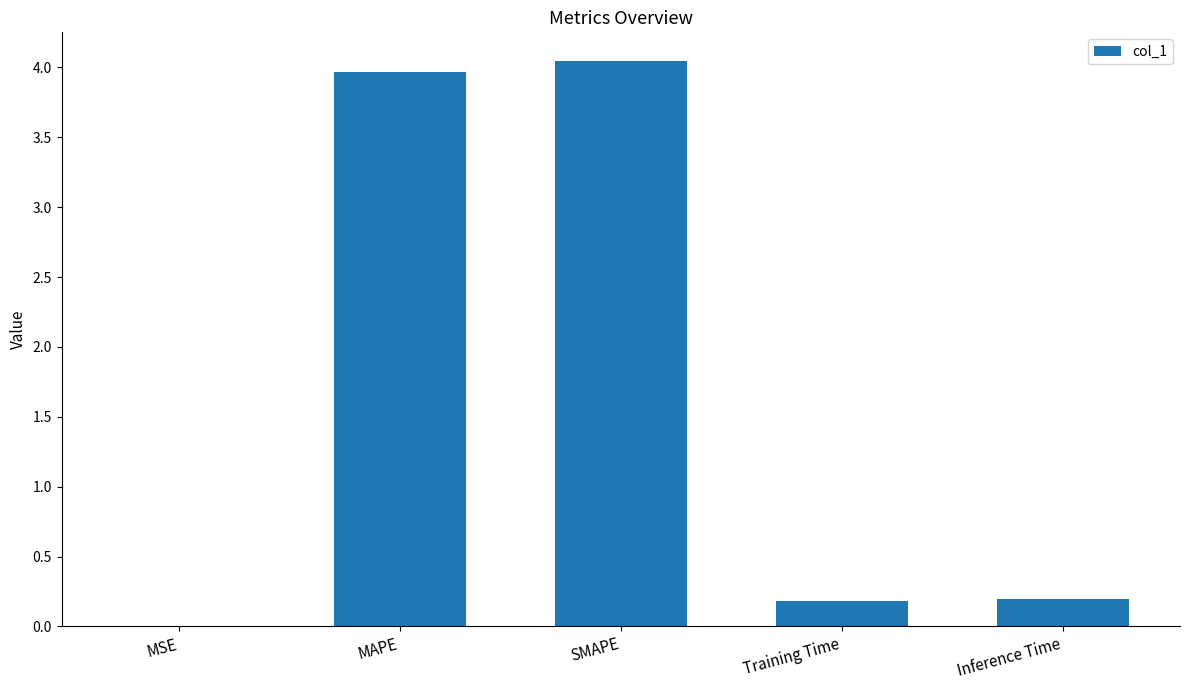

At which category does the chart reach its peak across all series?

SMAPE